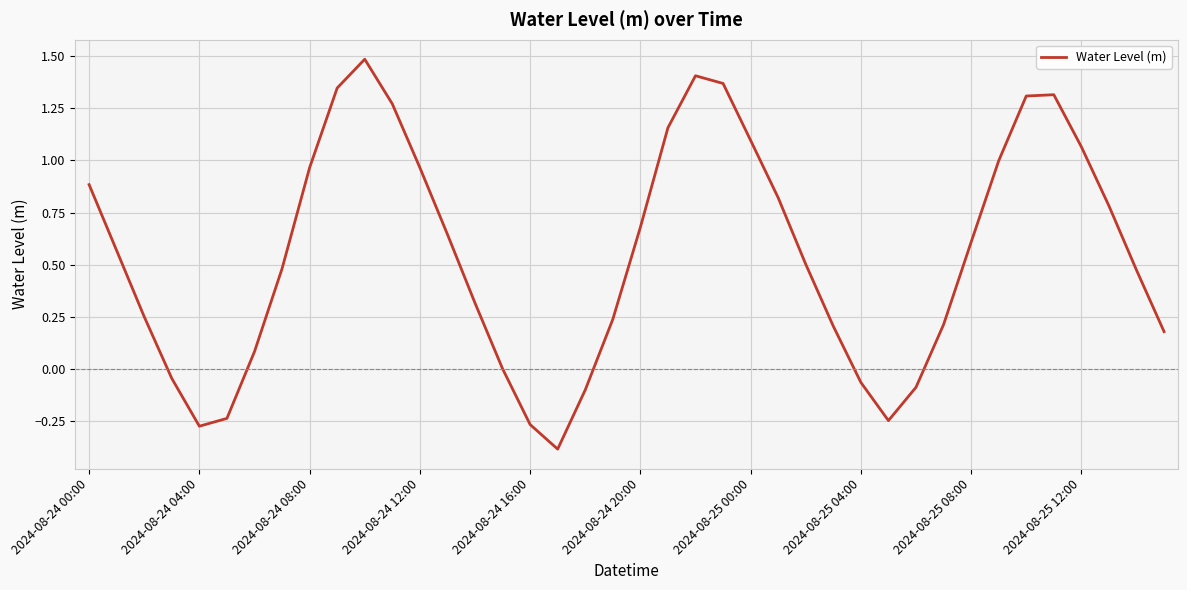

What is the minimum value shown in the chart?

-0.4